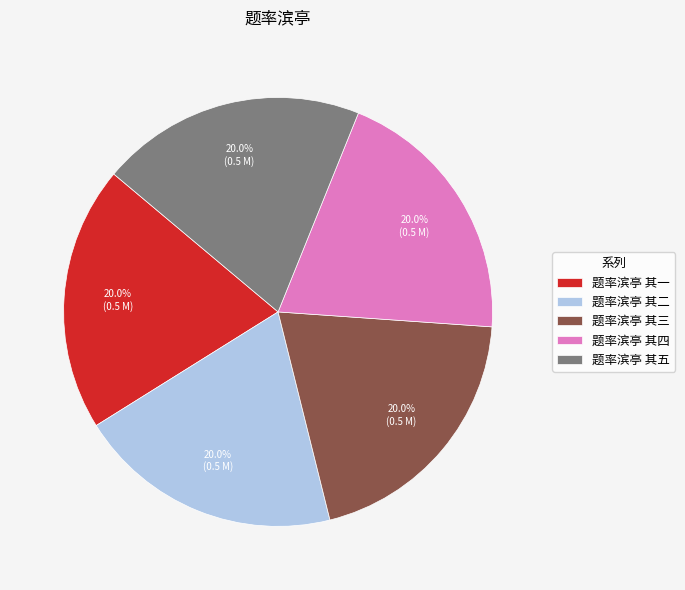

What percentage is NOT represented by 题率滨亭 其一?

80.0%